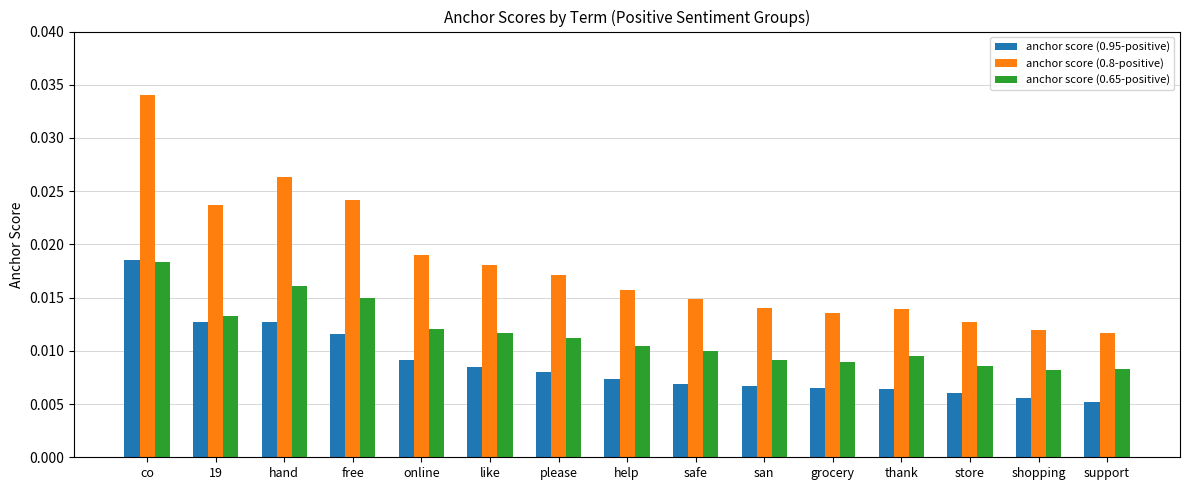

Which series has the largest range (max minus min)?

anchor score (0.8-positive)